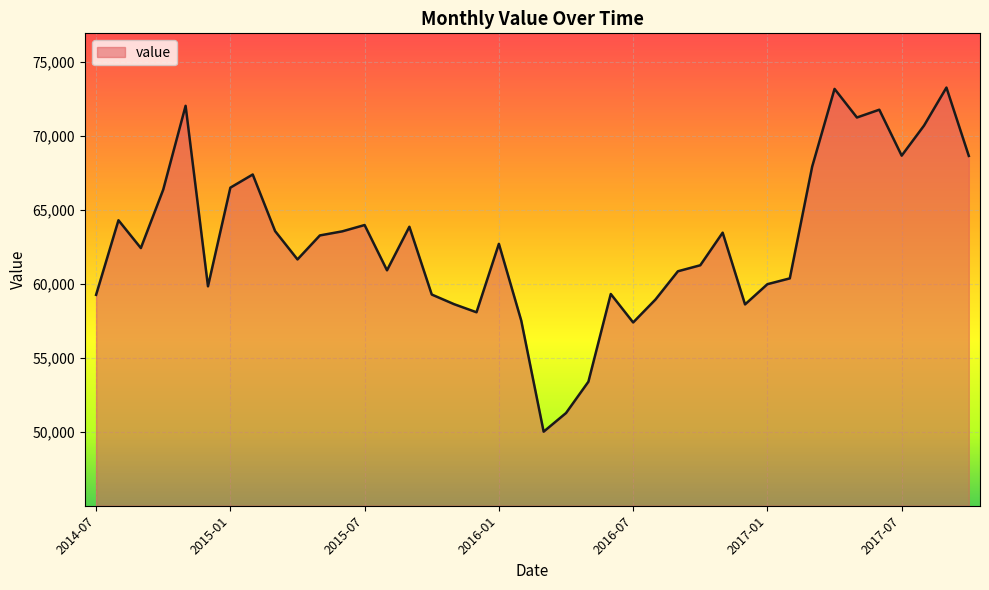

What is the difference between the maximum and minimum values?

23237